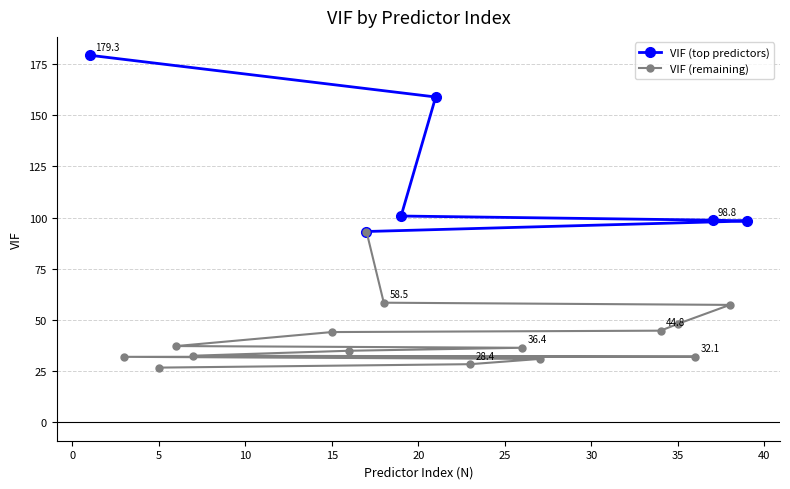

Count the number of values greater than 44.

11